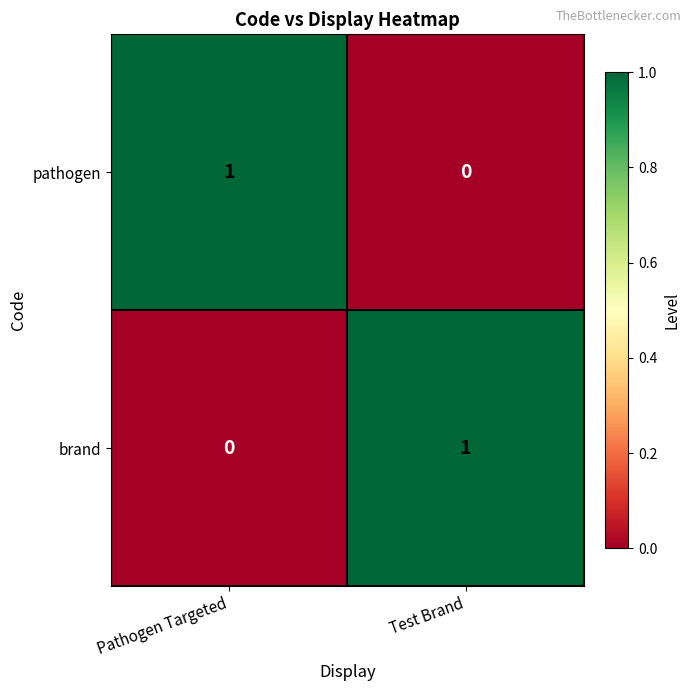

True or false: pathogen has a value of 0 at Test Brand.

True